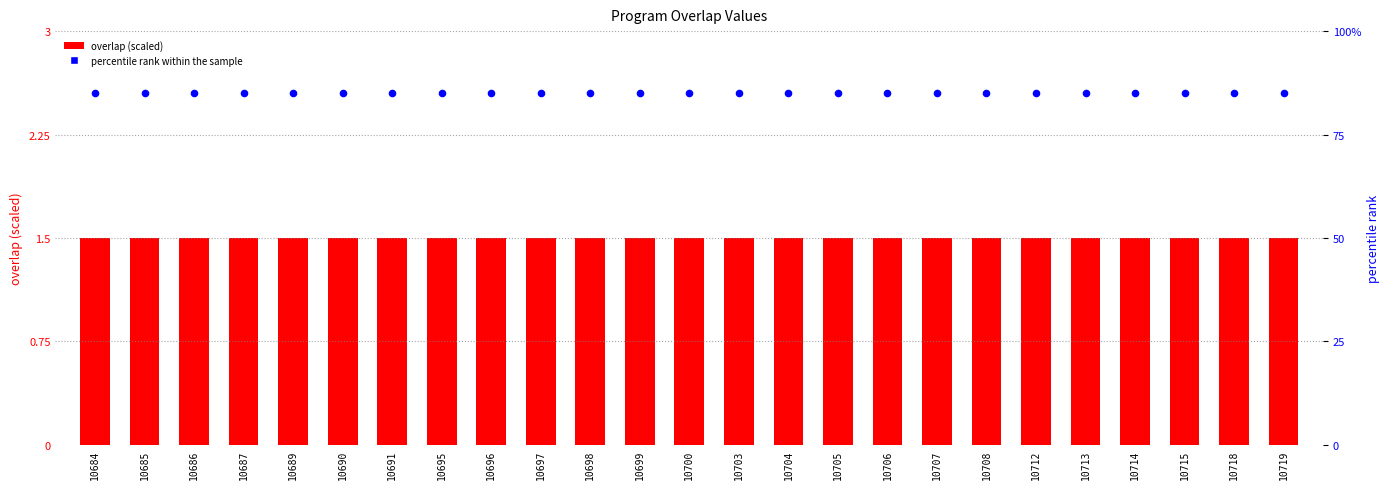

At how many categories does at least one series exceed 41?

25